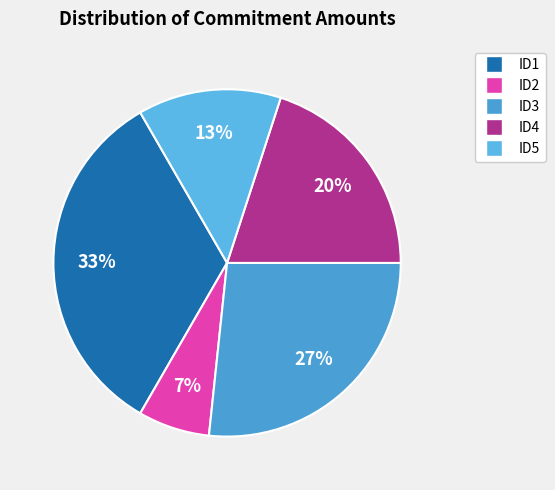

Which slice is the smallest?

ID2